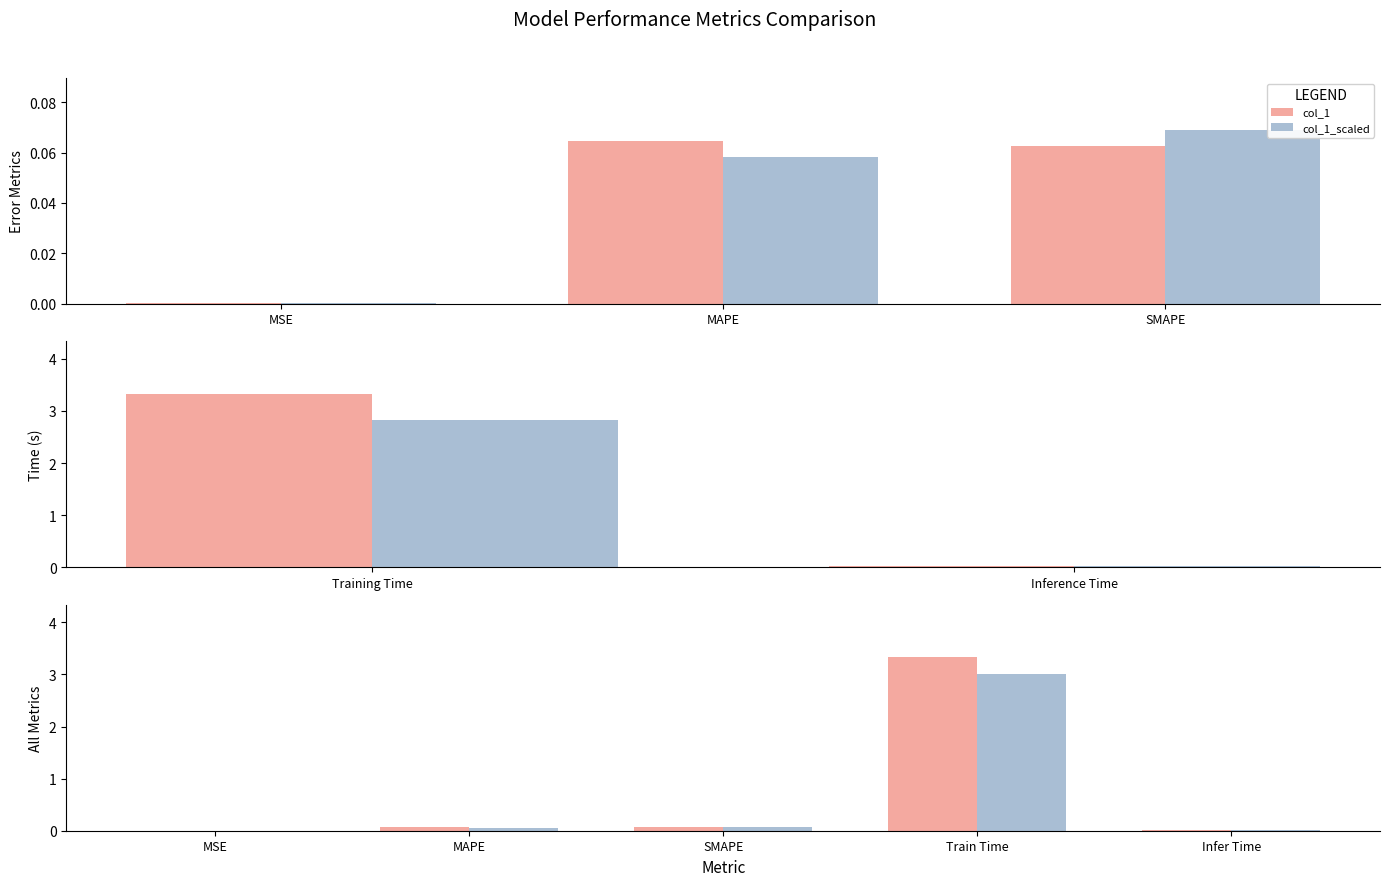

The value of col_1 at MSE is 0.0. True or false?

True